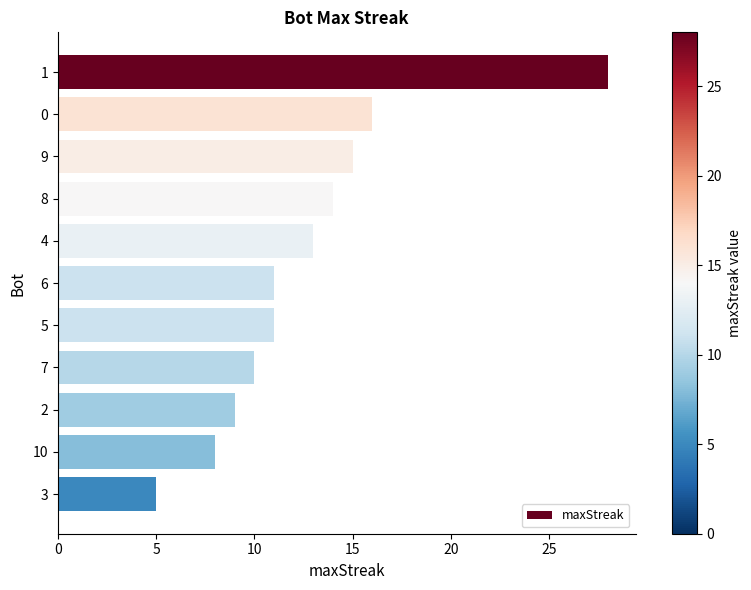

What is the difference between the values at 0 and 3?

11